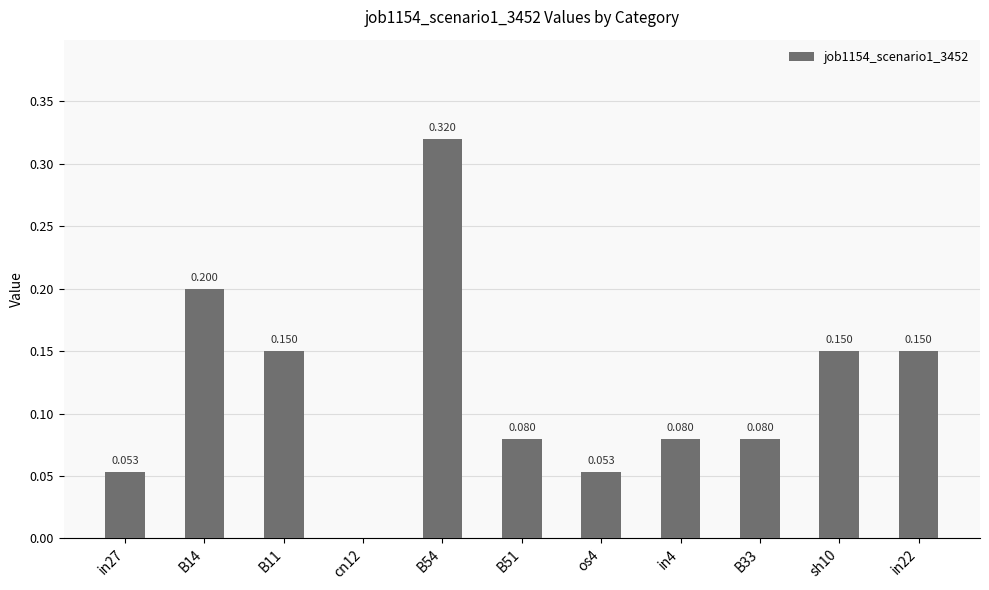

How many values exceed 0?

10